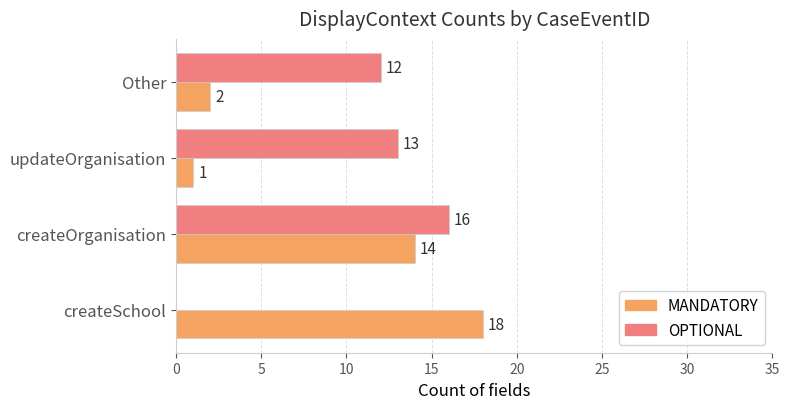

Count the number of data series in this chart.

2